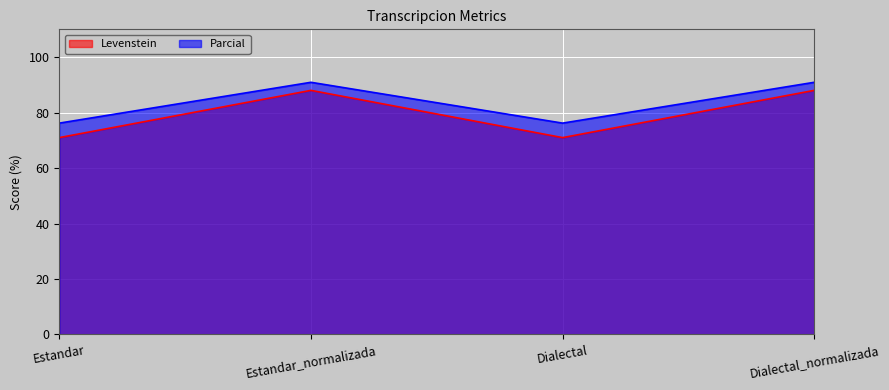

Rank the series by their average value, from lowest to highest.

Levenstein, Parcial